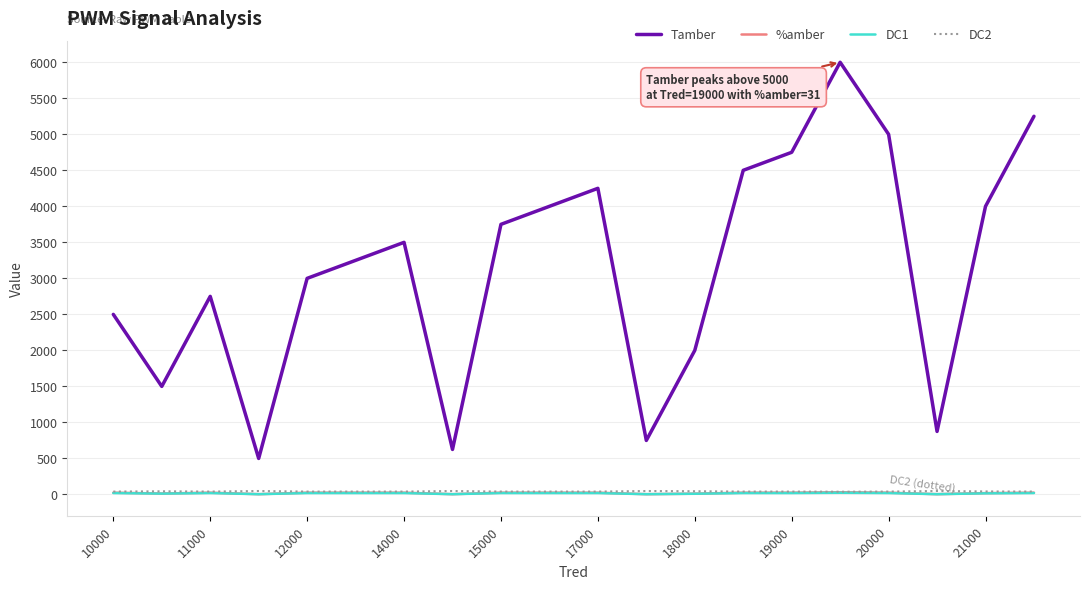

True or false: DC2 and %amber cross at least once.

False